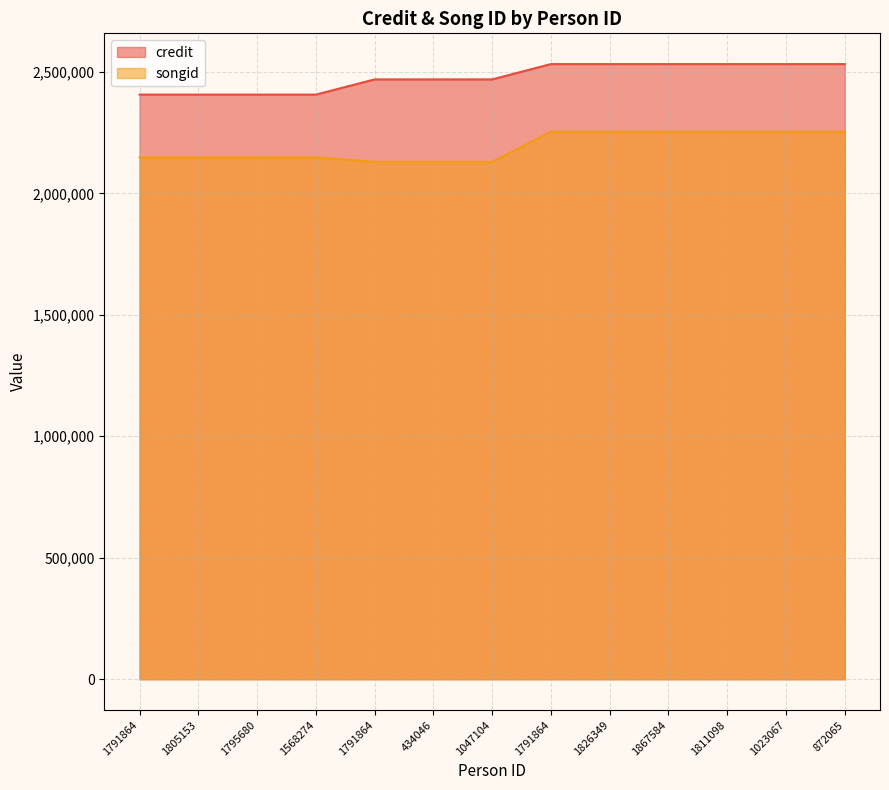

What is the value of the songid point at the 1st from the left?

2148118